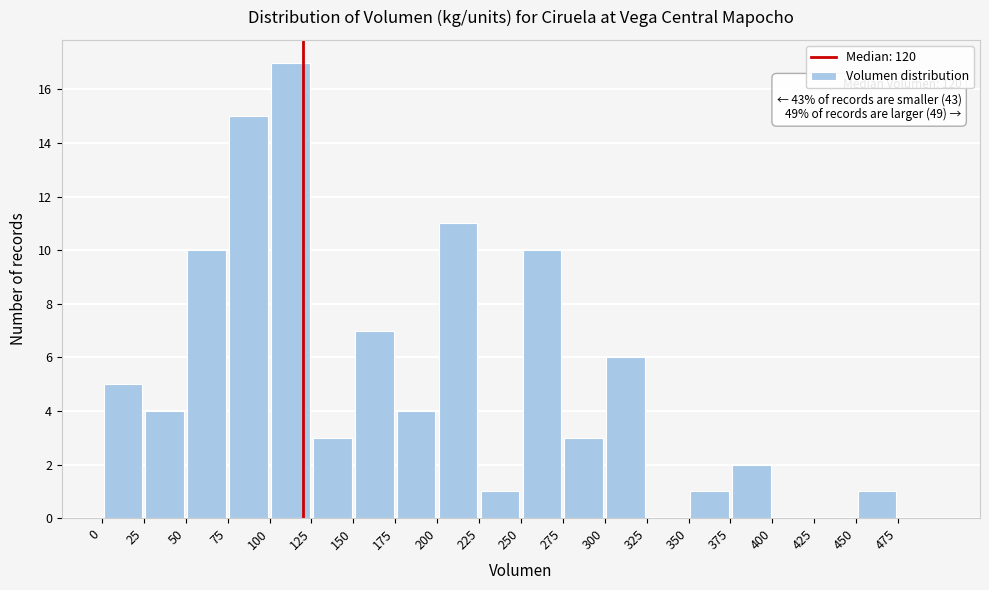

Over which range of the x-axis is the bar tallest?

100 to 125